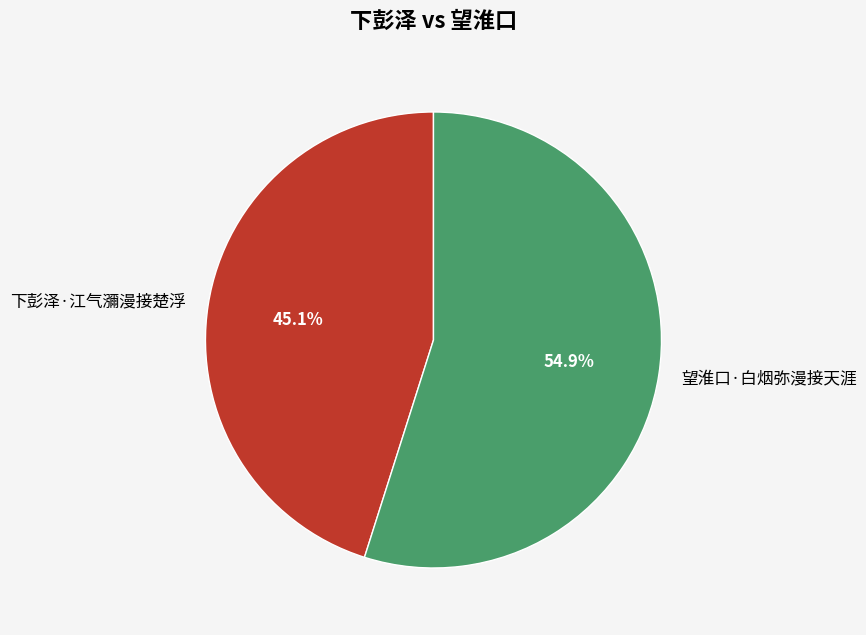

Rank the categories by value from lowest to highest.

下彭泽·江气瀰漫接楚浮, 望淮口·白烟弥漫接天涯